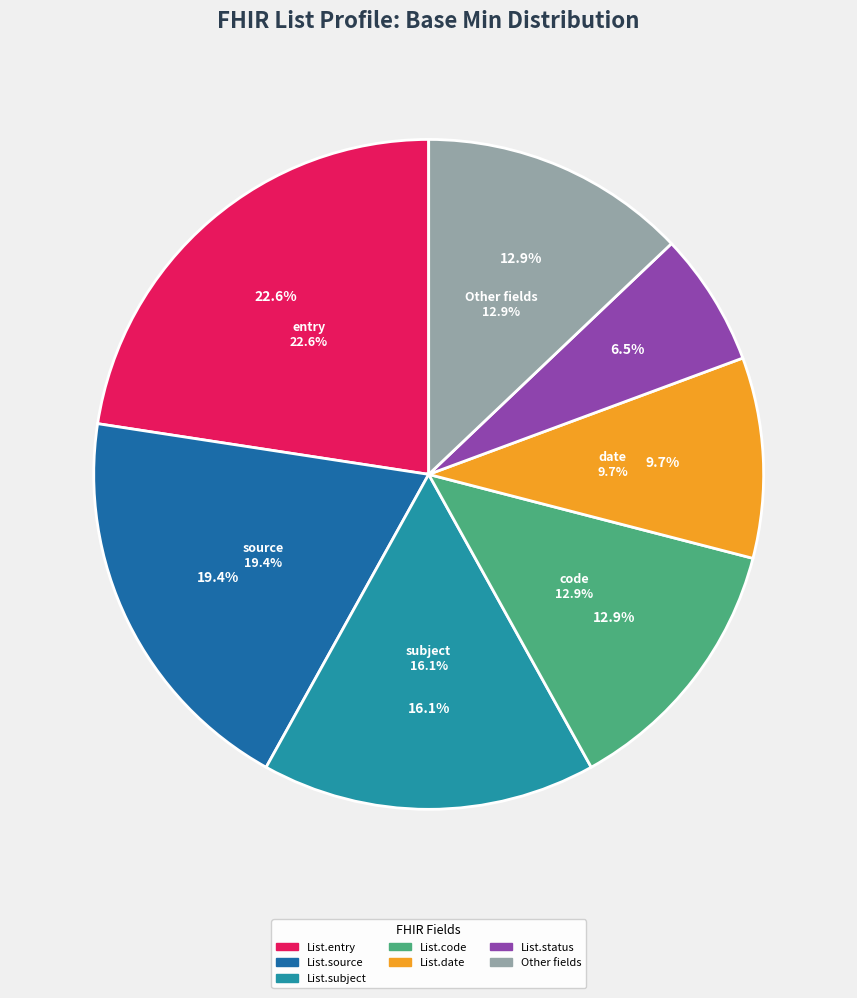

To the nearest percent, what percentage of the pie is List.entry (1-*)?

23%